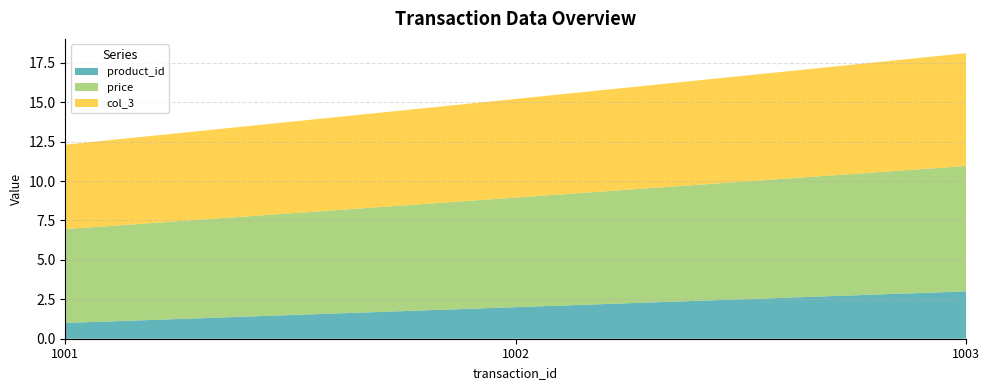

Reading left to right, list all the values displayed in this chart.

product_id: 1.0	2.0	3.0
price: 6.0	7.0	8.0
col_3: 5.4	6.3	7.2